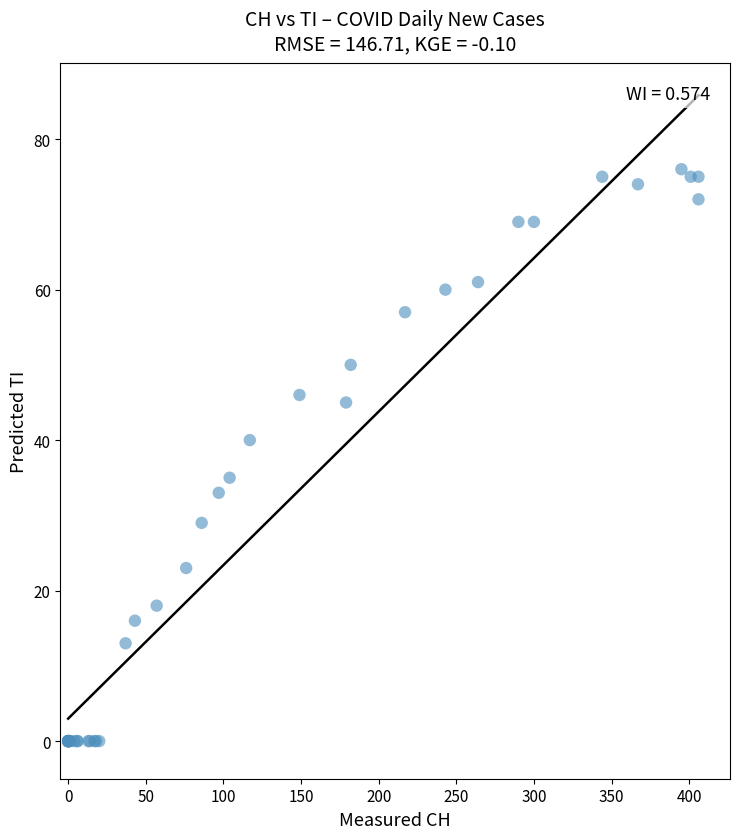

What Y value in the scatter plot is closest to 38?

40